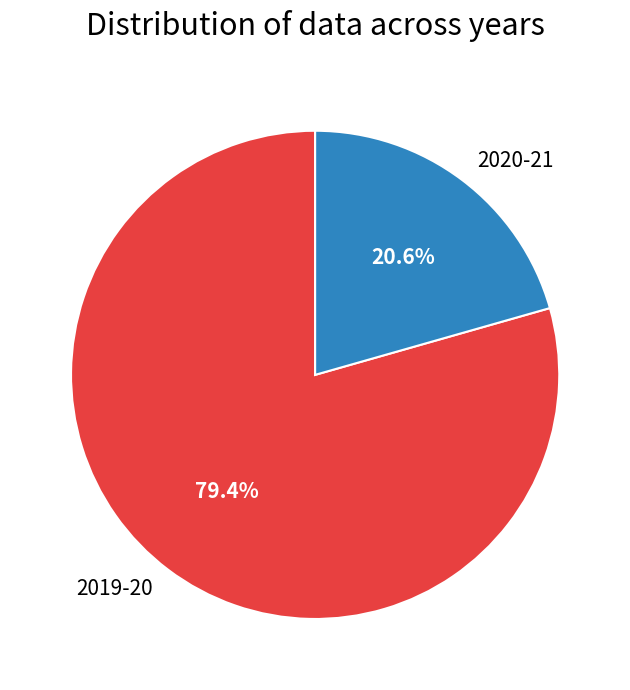

What is the largest slice in the pie chart?

2019-20